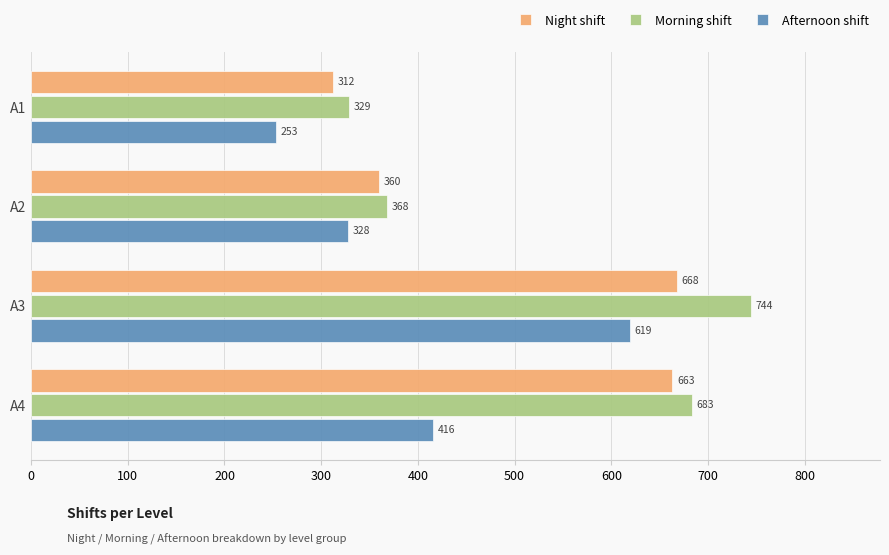

What is the spread (max minus min) of values at A3?

125